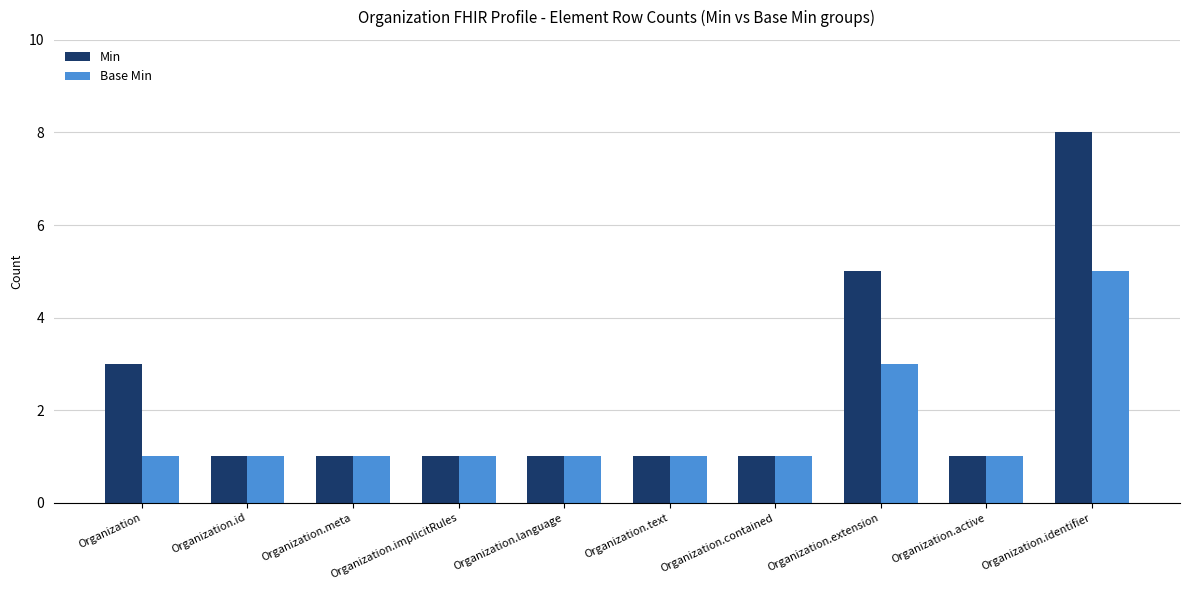

True or false: Base Min has a value of 1 at Organization.language.

True